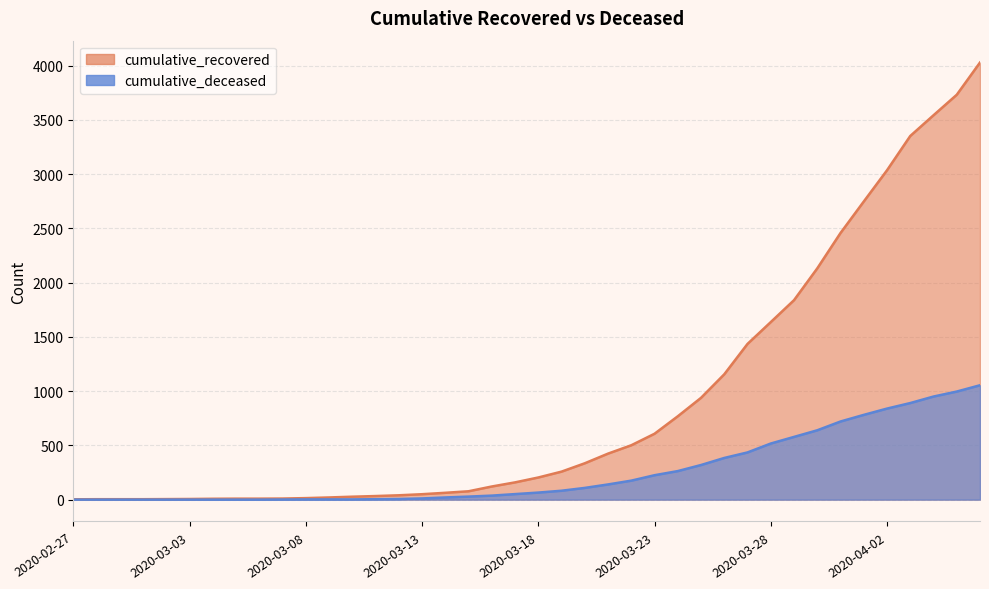

Rank the series by their maximum value, from lowest to highest.

cumulative_deceased, cumulative_recovered